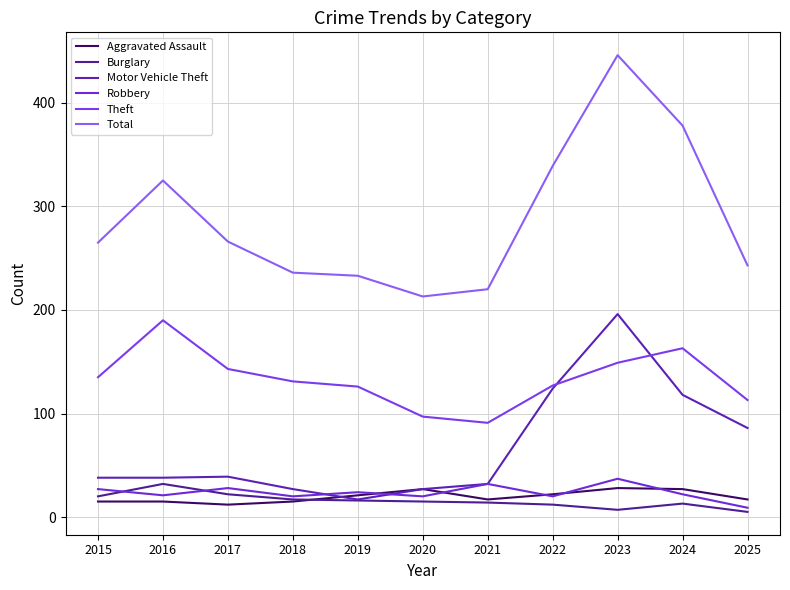

Is this an area chart (filled region under the line)?

No